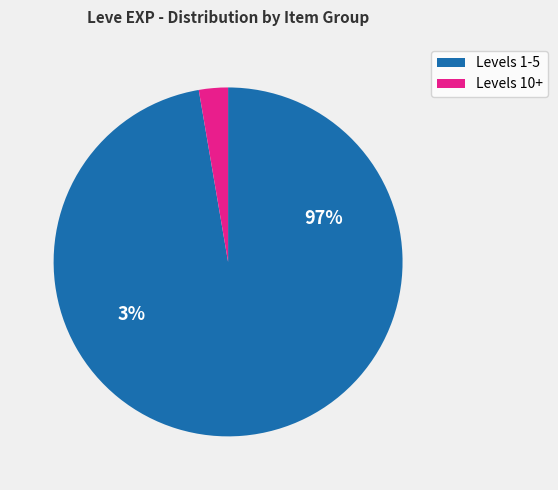

True or false: Grilled Dodo accounts for 6% of the total.

False